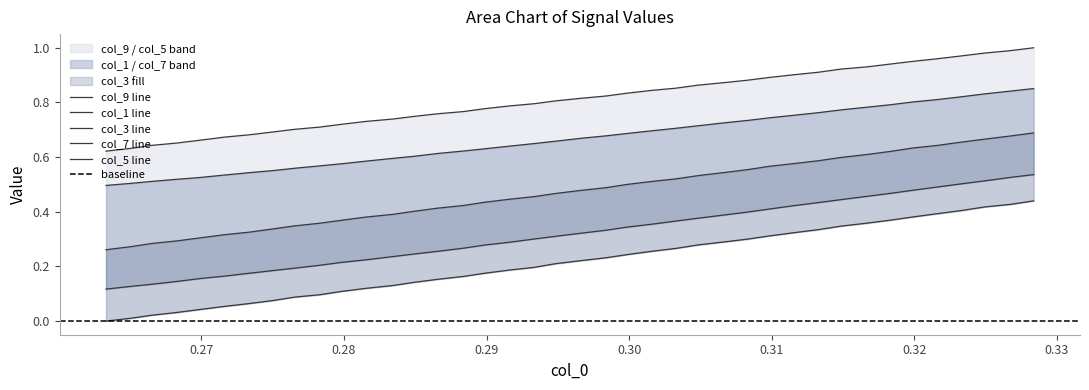

True or false: col_5 and col_3 intersect in this chart.

False